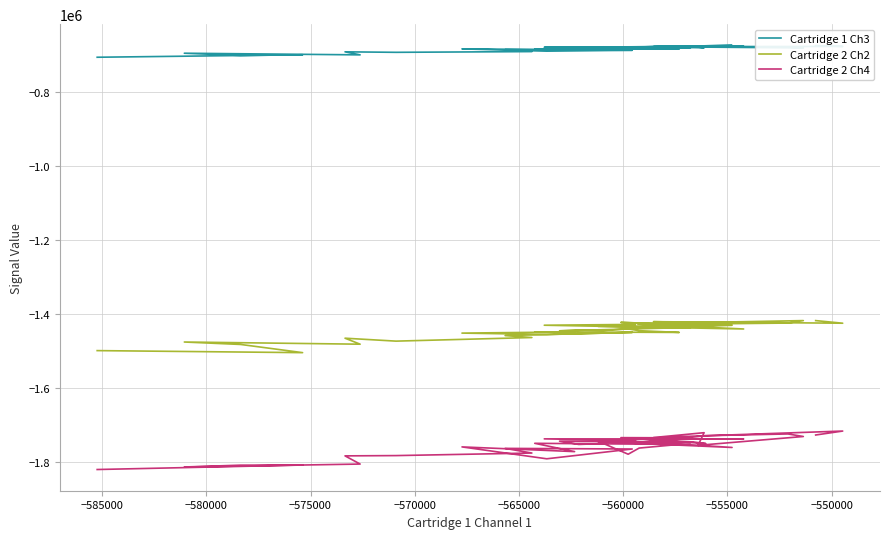

True or false: Cartridge 2 Ch4 and Cartridge 1 Ch3 intersect in this chart.

False